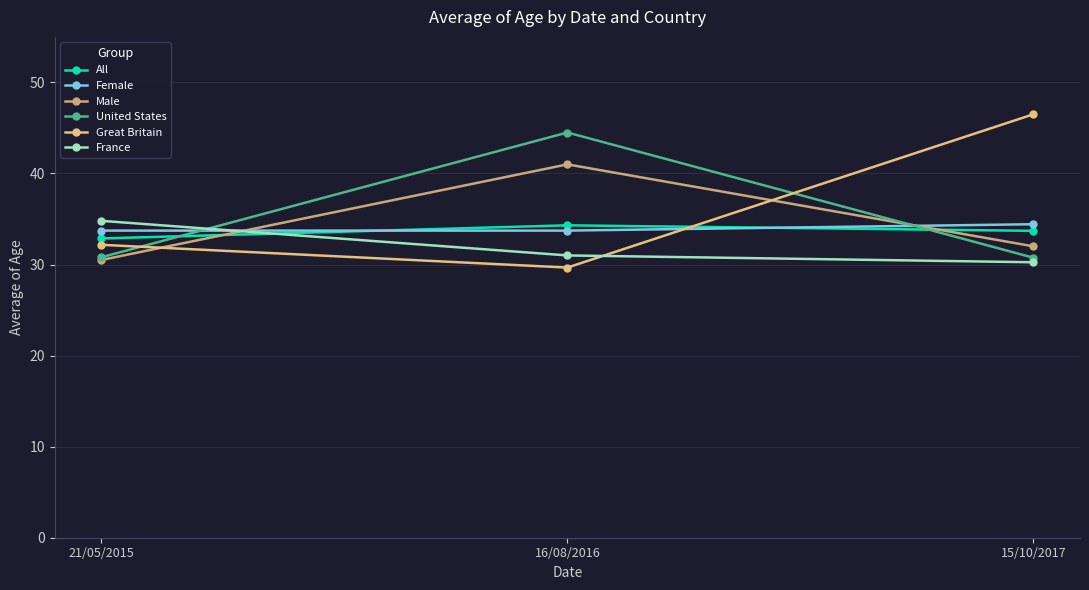

What are all the series names shown in the legend?

All, Female, Male, United States, Great Britain, France